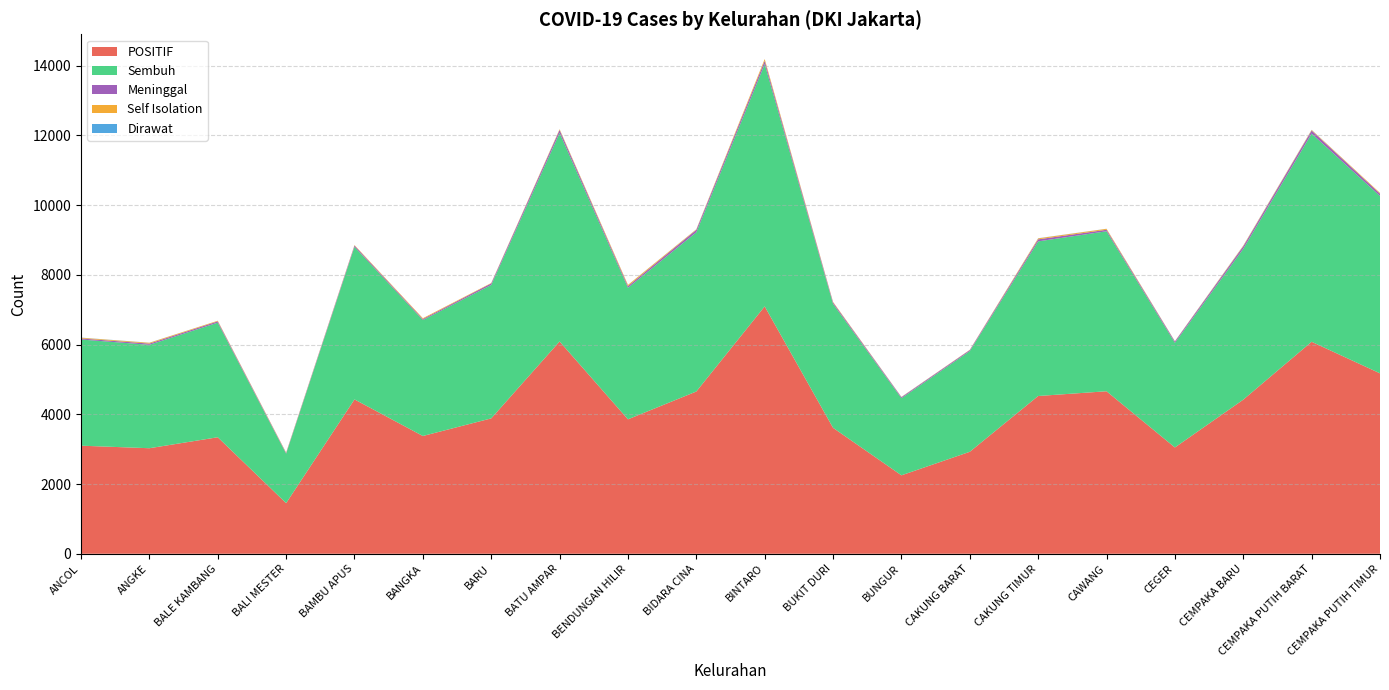

Reading right to left, what are all the values shown in this chart?

POSITIF: 5175	6080	4420	3049	4661	4525	2925	2250	3612	7095	4654	3856	6089	3883	3378	4427	1452	3342	3027	3100
Sembuh: 5087	5972	4328	3002	4589	4435	2889	2211	3555	6950	4567	3773	5982	3828	3325	4376	1420	3287	2966	3045
Meninggal: 66	87	69	38	43	58	29	29	40	93	69	47	84	44	29	36	20	37	35	30
Self Isolation: 22	17	18	7	27	28	7	7	16	51	15	34	21	11	23	14	12	17	23	21
Dirawat: 0	4	5	2	2	4	0	3	1	1	3	2	2	0	1	1	0	1	3	4